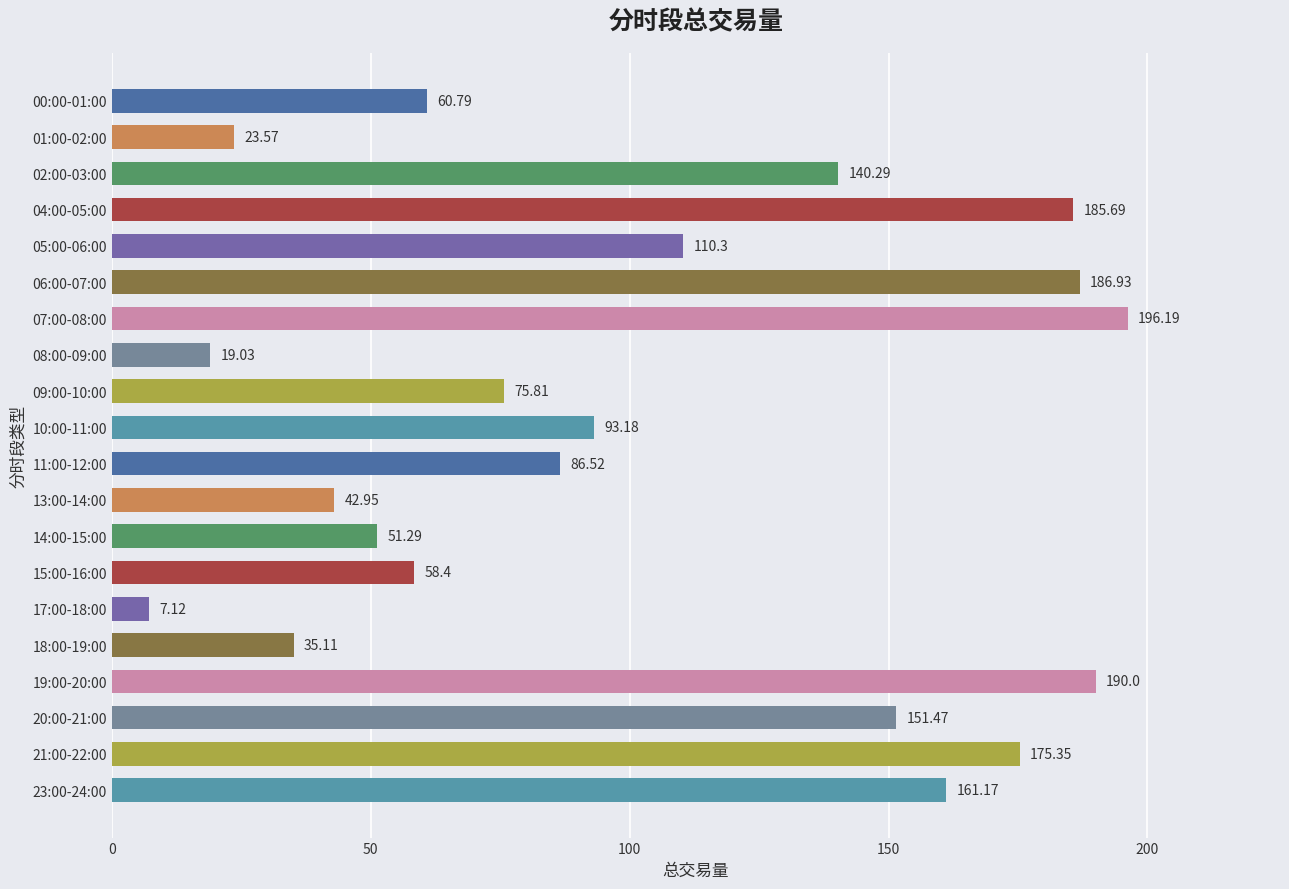

Which has a higher value, 11:00-12:00 or 02:00-03:00?

02:00-03:00